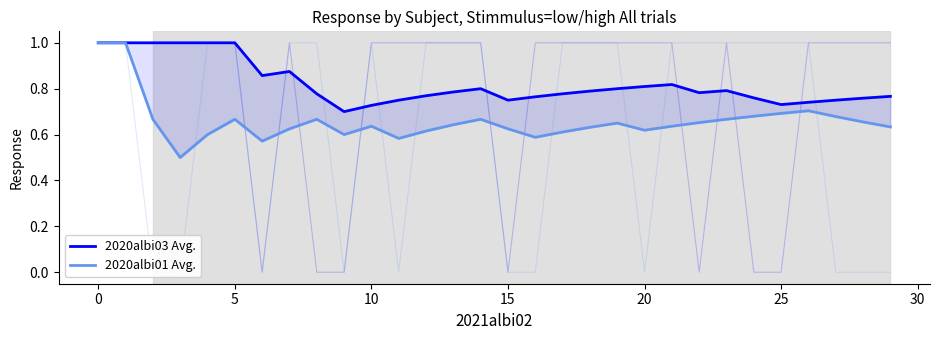

True or false: 2020albi01 Avg. and 2020albi03 Avg. cross at least once.

False